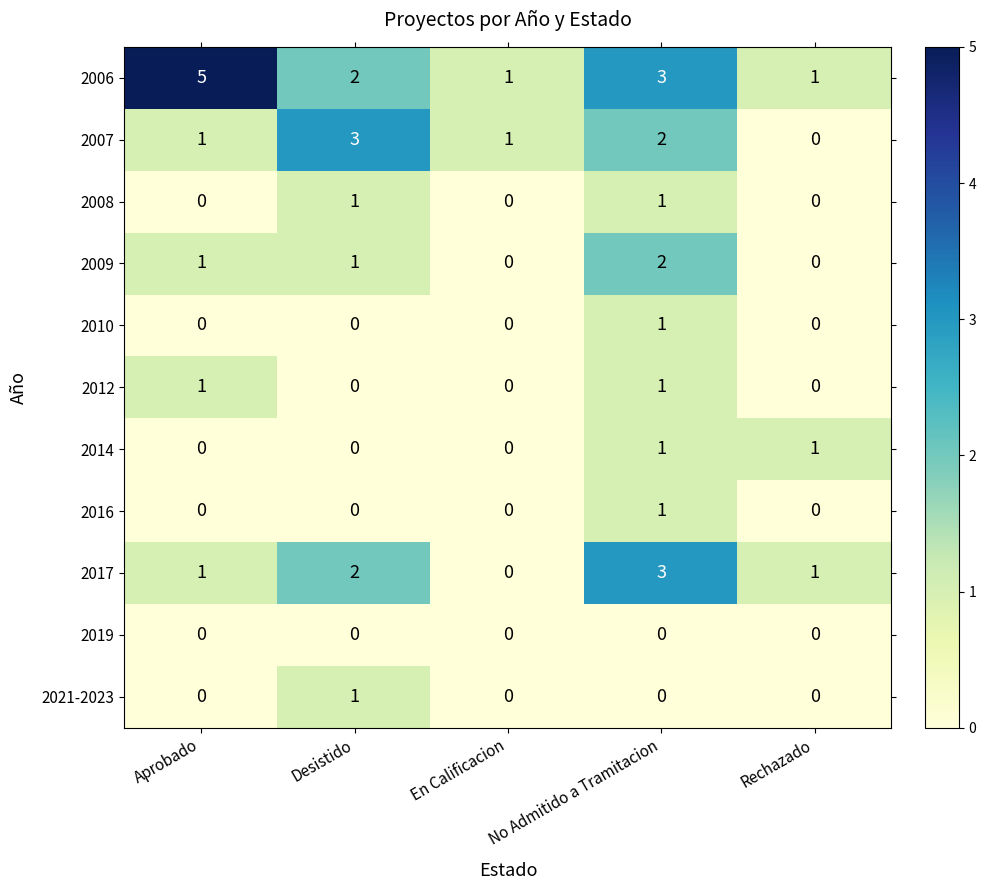

The value of 2019 at En Calificacion is 0. True or false?

True